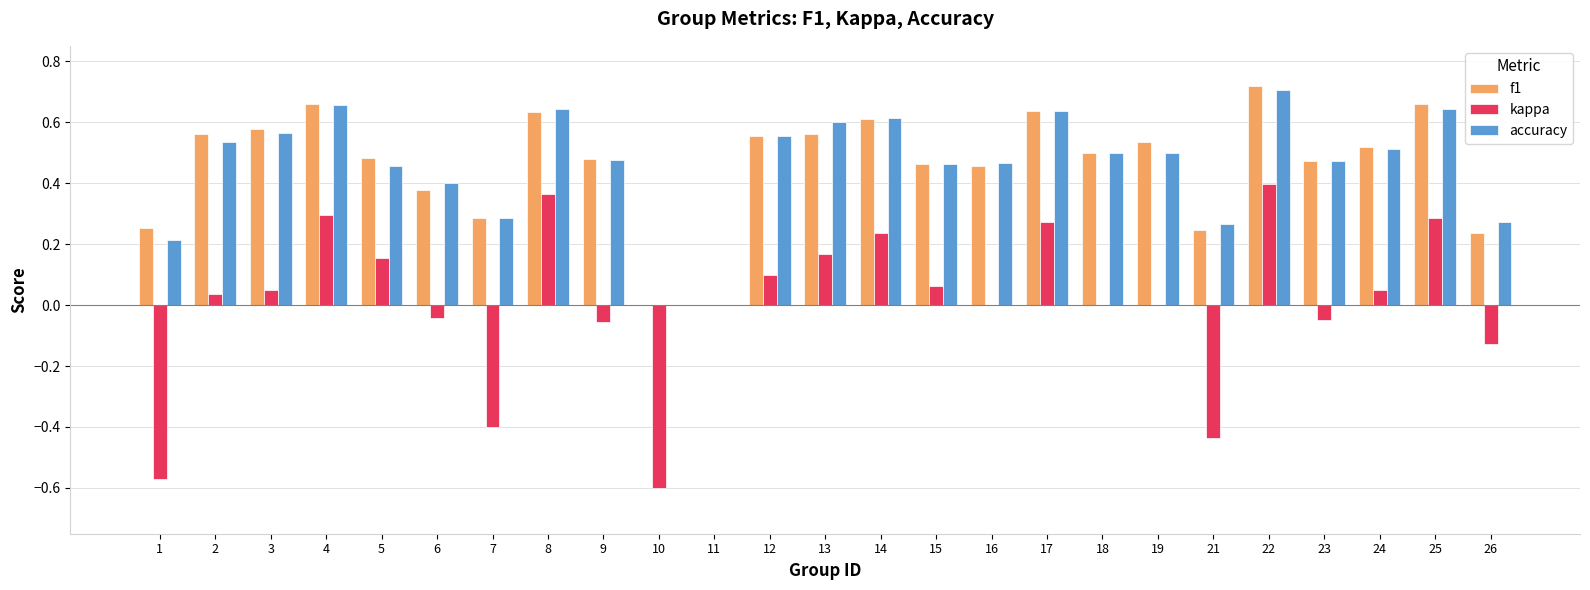

The value of kappa at 17 is 0.2. True or false?

False